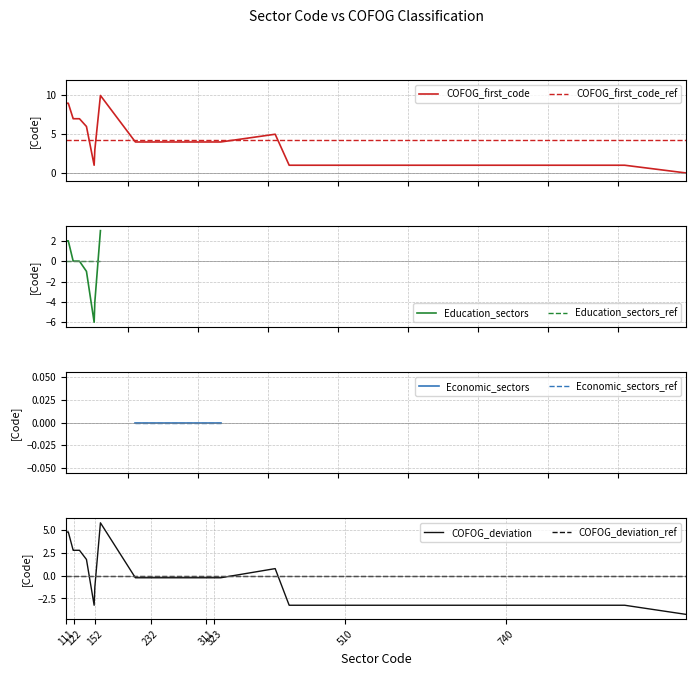

Does the chart have visible grid lines?

Yes